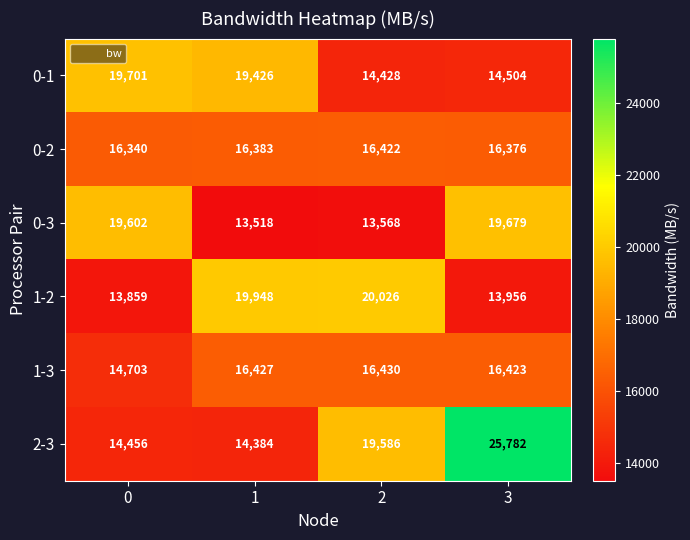

At which label is 1-3 closest to 15566?

3